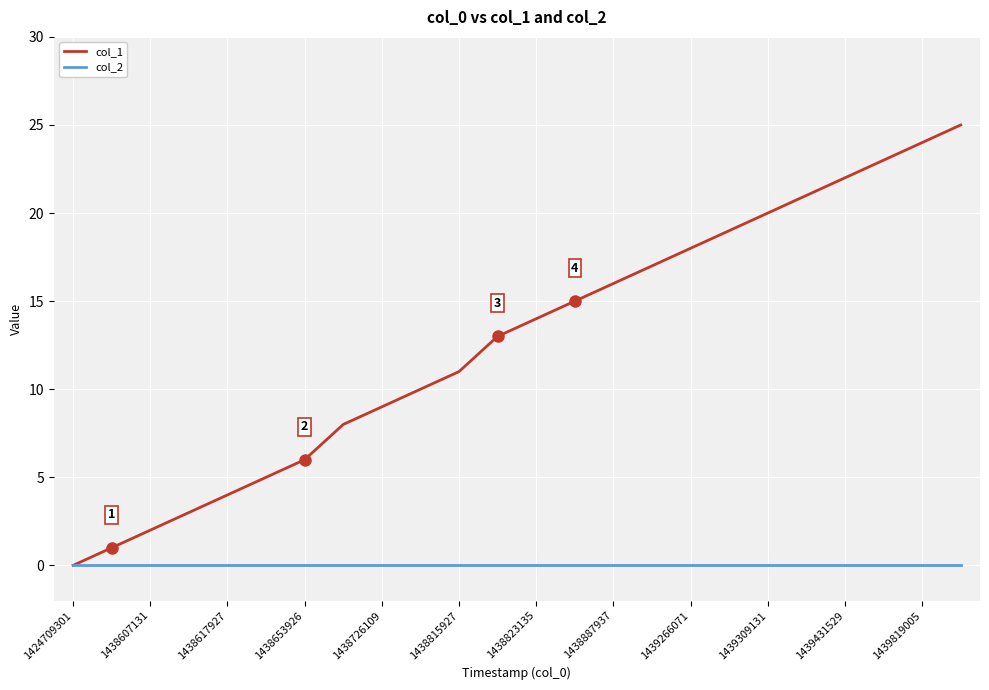

Which series has the largest range (max minus min)?

col_1